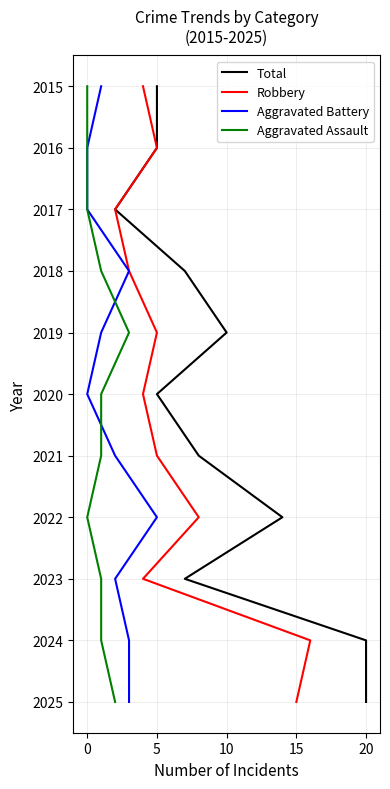

Which series has the largest total across all categories?

Total